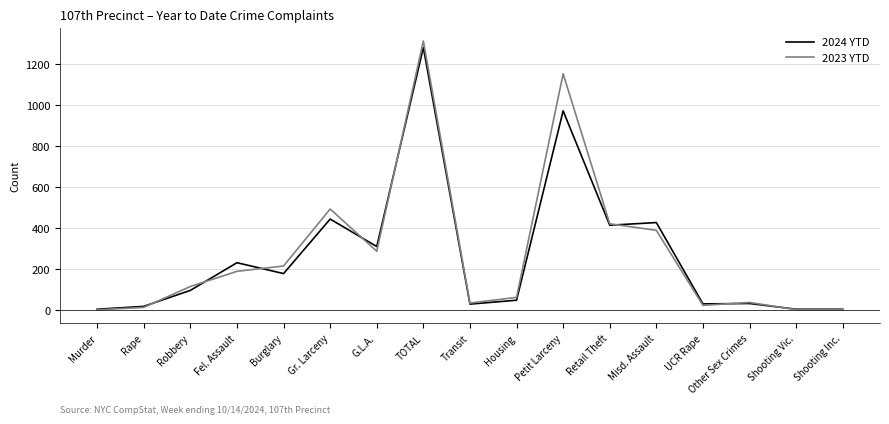

At which category is the sum across all series the highest?

TOTAL